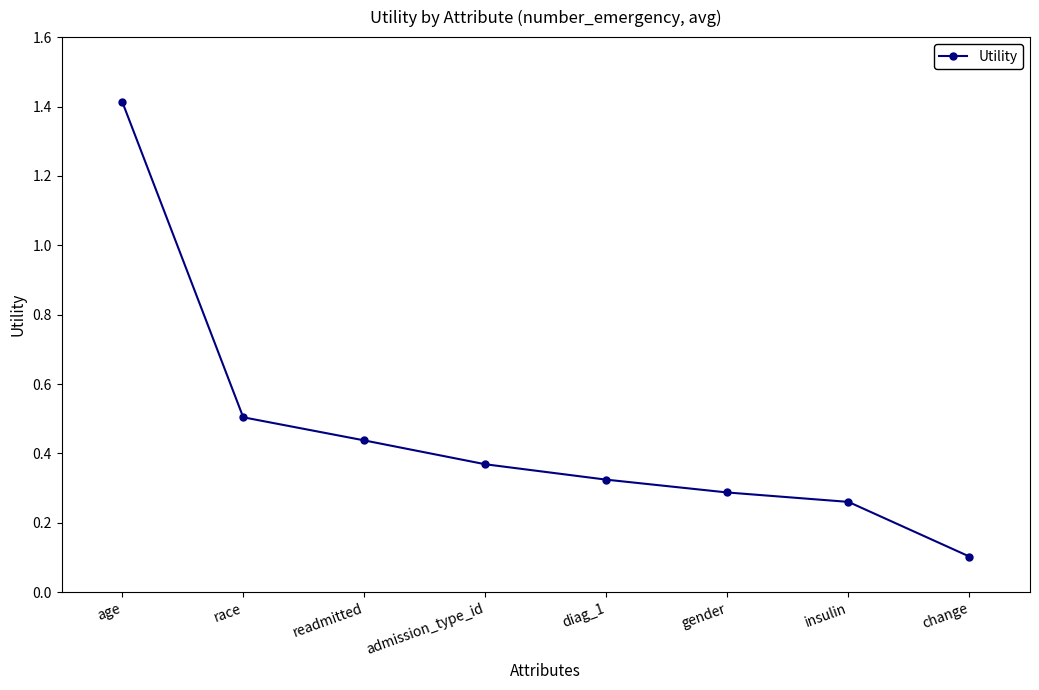

What is the label of the 2nd point from the right?

insulin